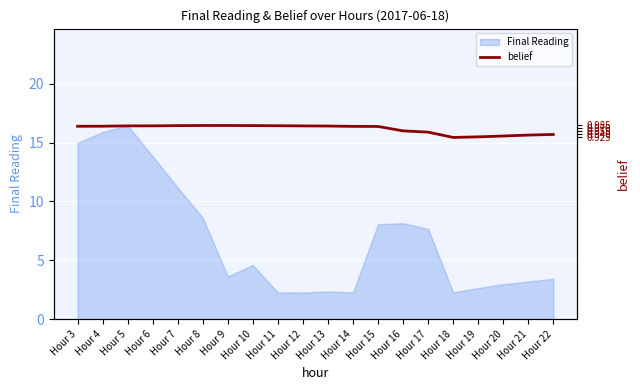

True or false: there are more than 0 points higher than both neighbors.

True